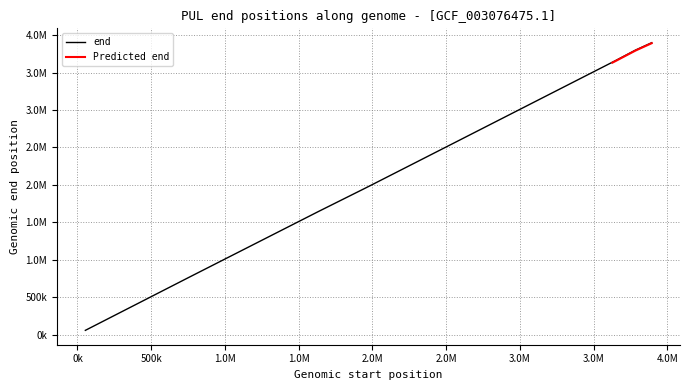

What is the sum of the values at 3893420 and 2567768?

6472416